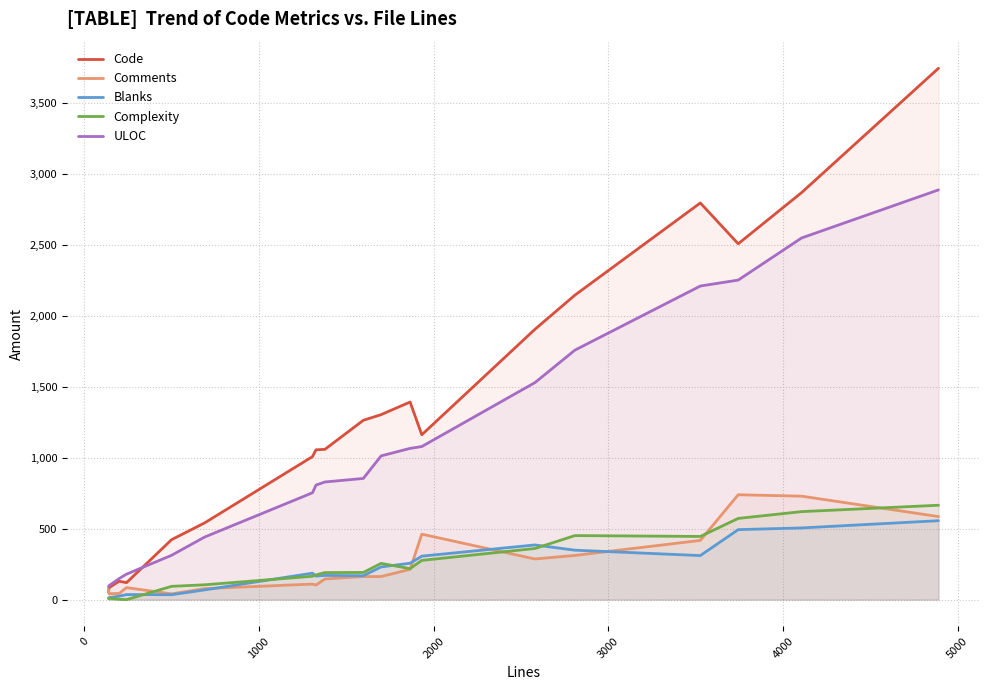

Which series has the largest total across all categories?

Code